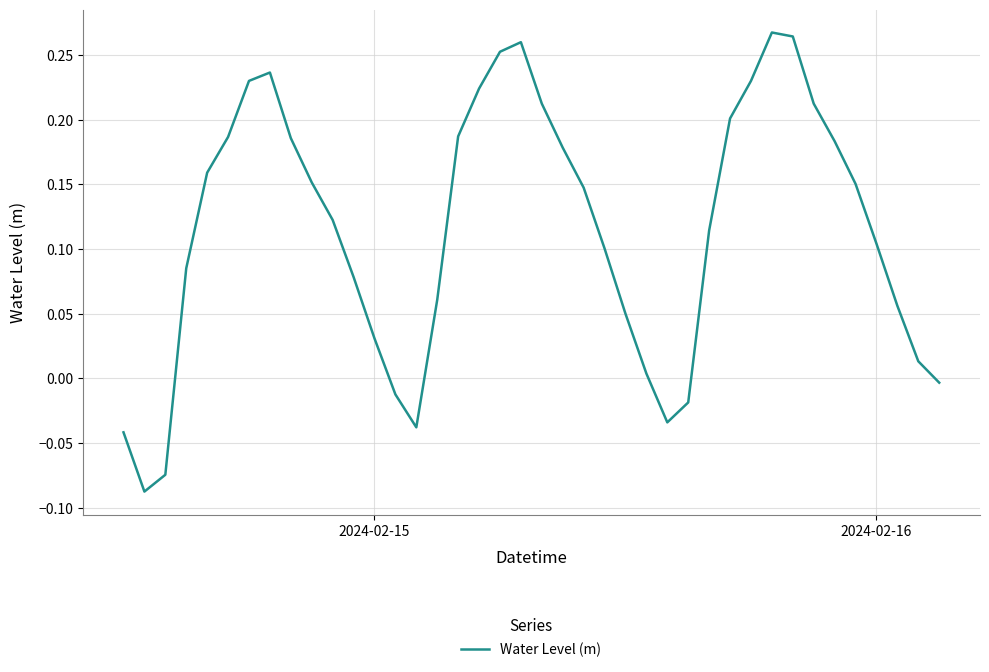

Count the number of data series in this chart.

1